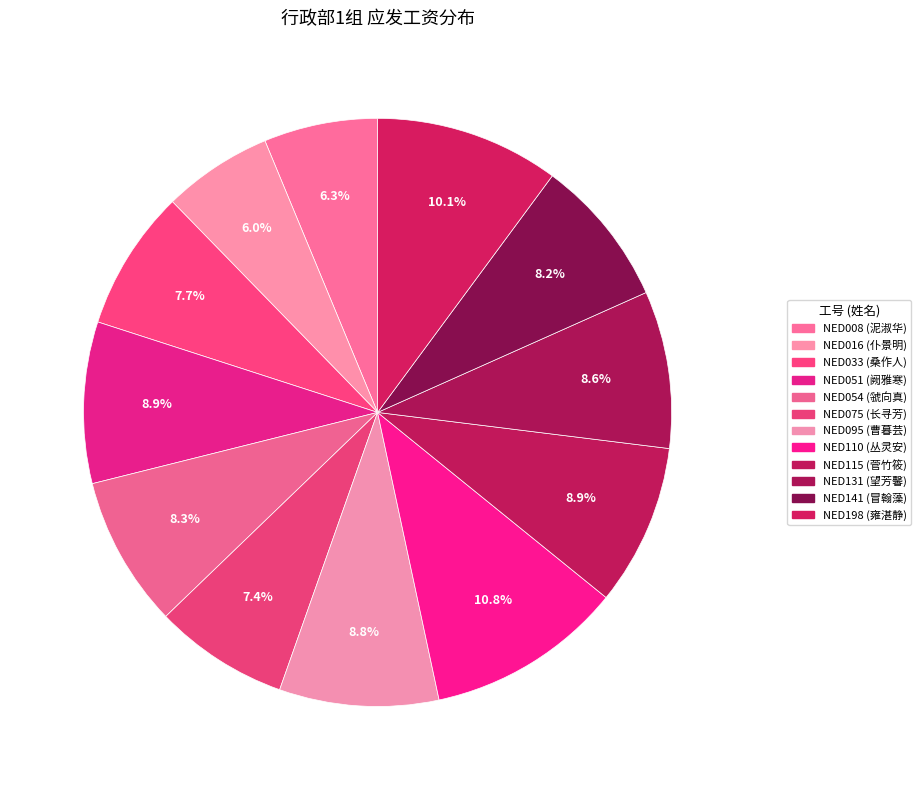

Is it true that NED131 is 1% of the pie?

False